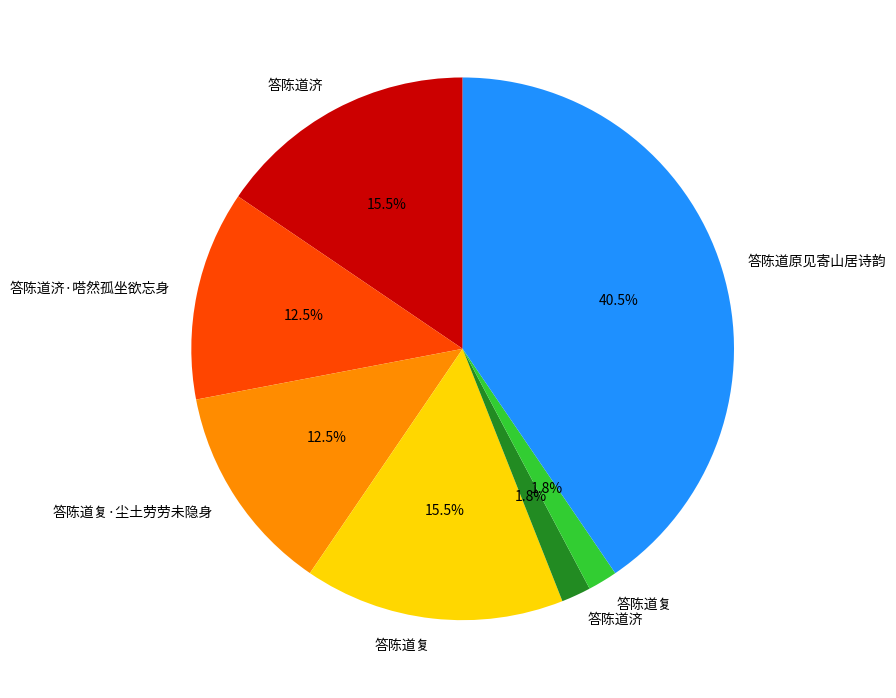

Is there any slice that represents more than half of the pie?

No